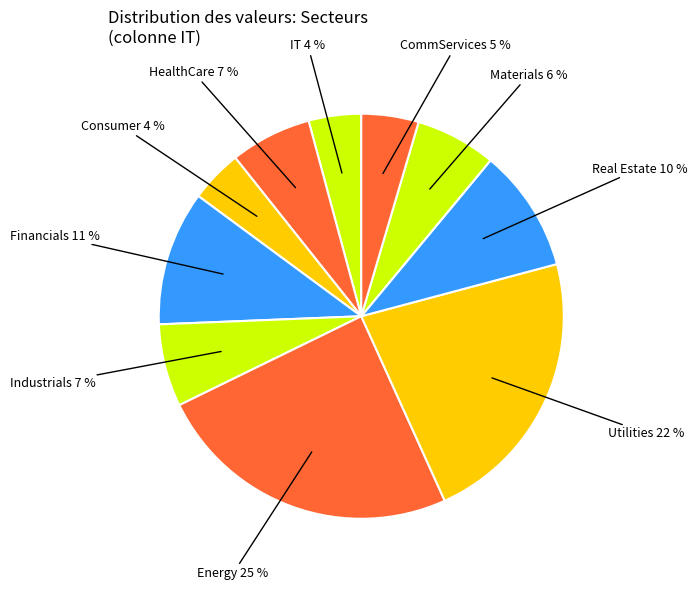

How many slices are in this pie chart?

10